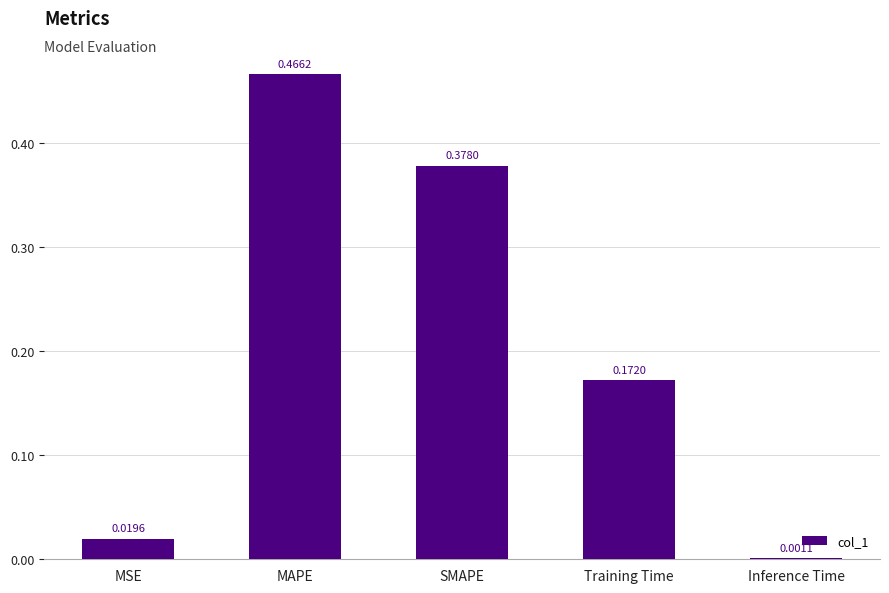

What is the change in value from MAPE to Inference Time?

-0.5